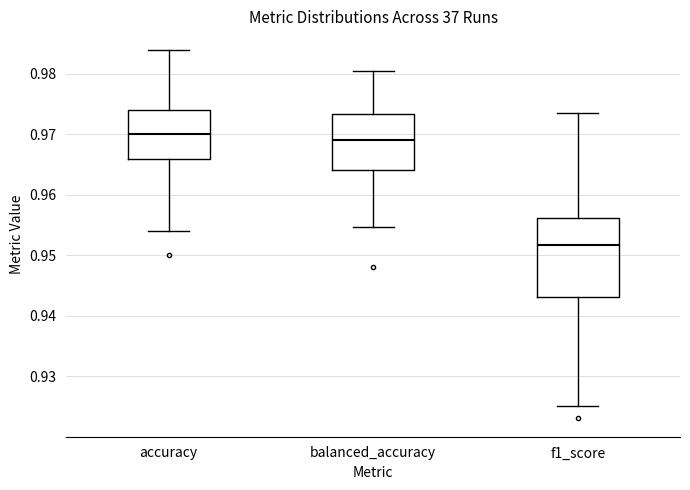

Reading left to right, read every box against the y-axis: the position of its median line, the range the box covers, and the ends of its whiskers. The values are not printed on the chart, so give them approximately, as read against the axis.

accuracy: median 0.970, box 0.966 to 0.974, whiskers 0.954 to 0.984
balanced_accuracy: median 0.969, box 0.964 to 0.973, whiskers 0.955 to 0.980
f1_score: median 0.952, box 0.943 to 0.956, whiskers 0.925 to 0.974